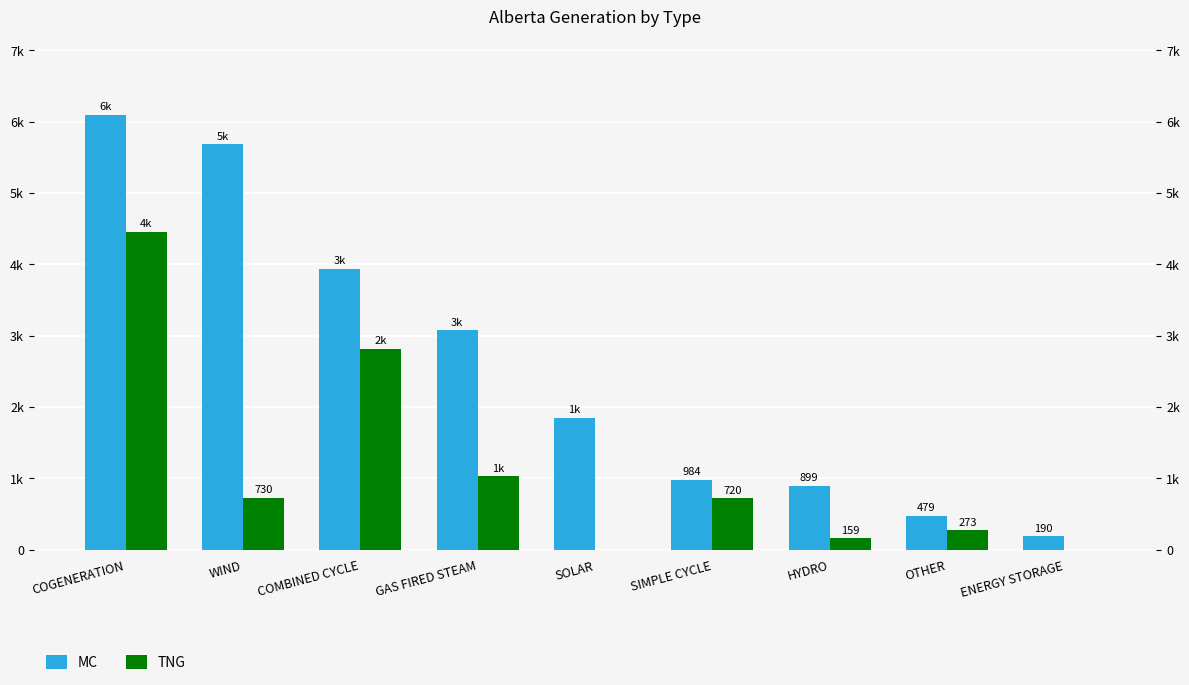

Does the chart contain stacked bars?

No